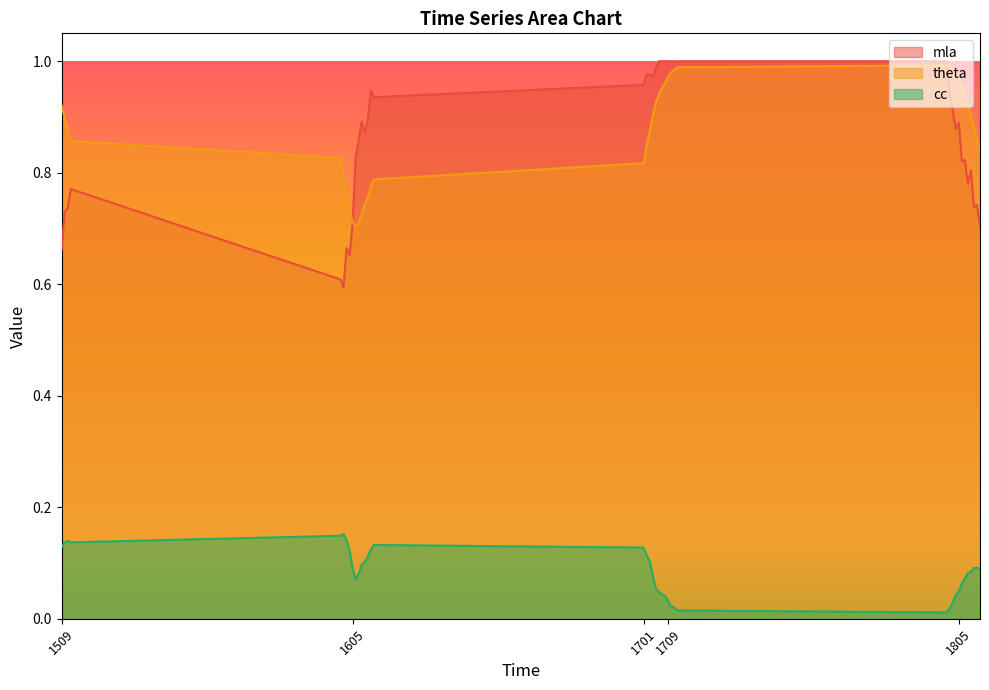

At which category does theta reach its first local peak?

1801